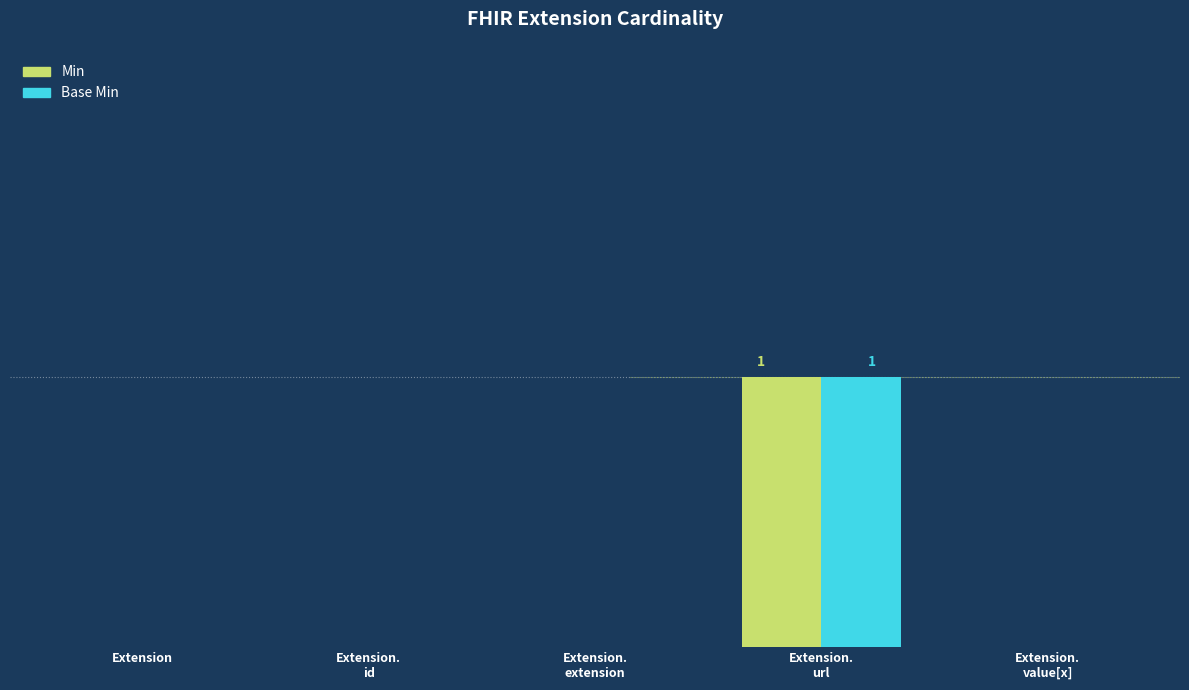

Does the chart contain stacked bars?

No